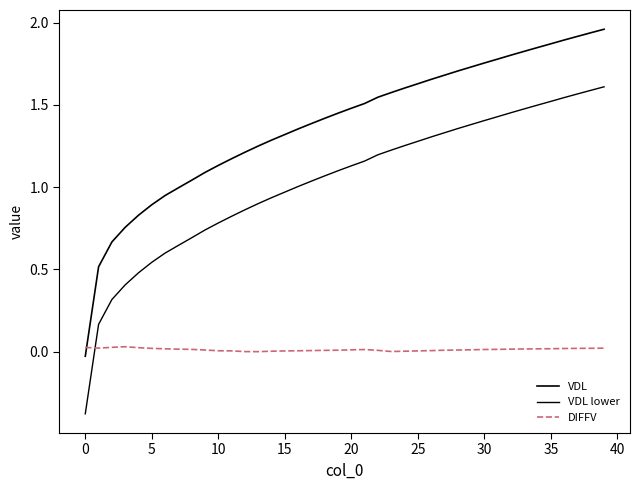

How many lines are shown in the chart?

3